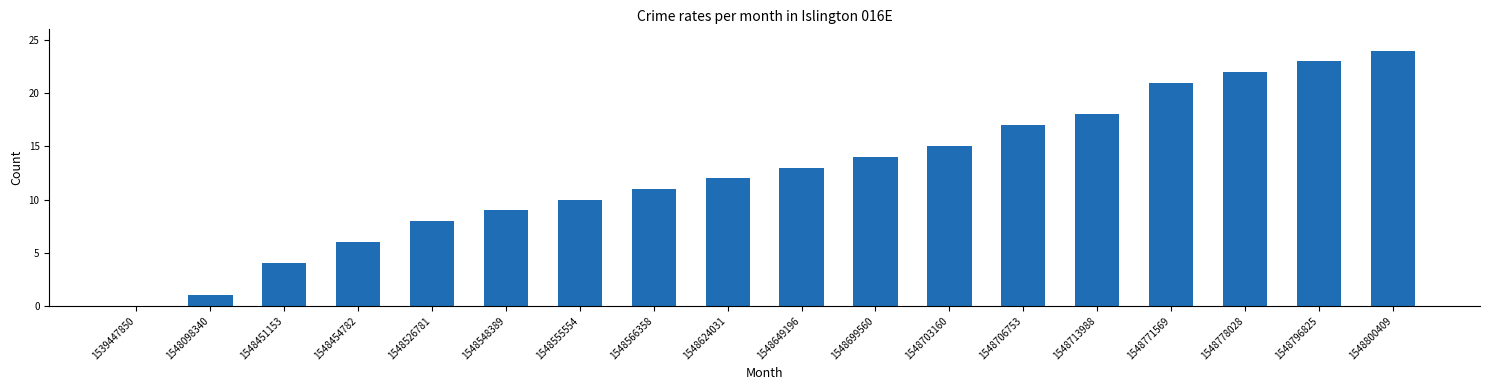

What is the sum of the values at 1548706753 and 1548800409?

41